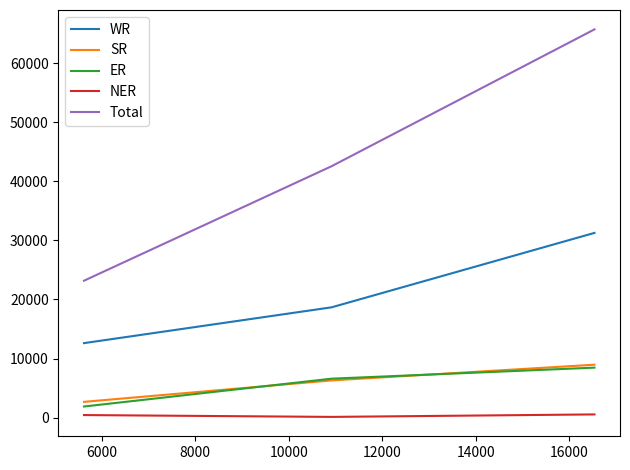

Which series has the largest total across all categories?

Total